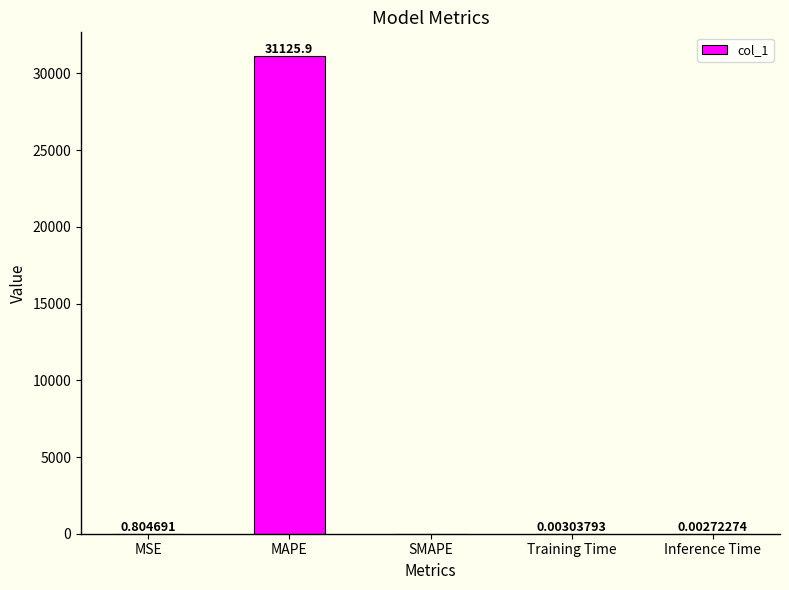

Which label corresponds to the largest value in the chart?

MAPE